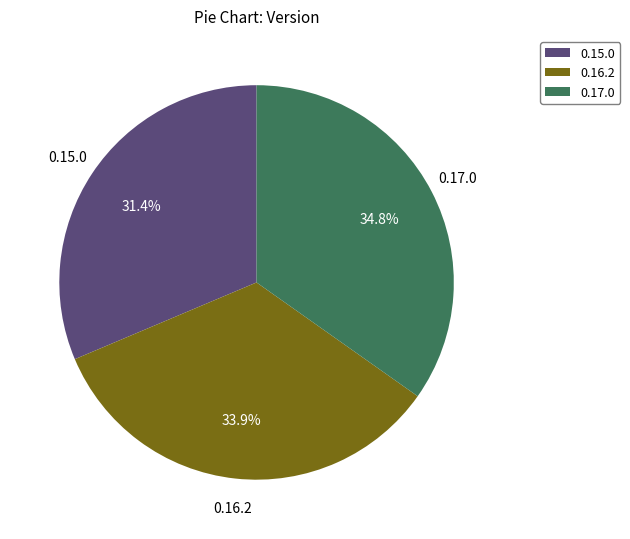

To the nearest percent, what percentage of the pie is 0.16.2?

34%